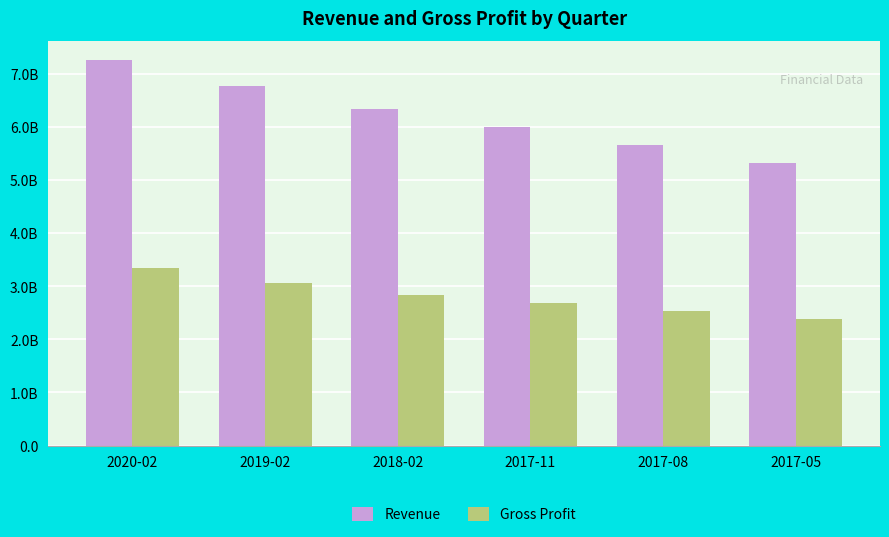

What are all the series names shown in the legend?

Revenue, Gross Profit